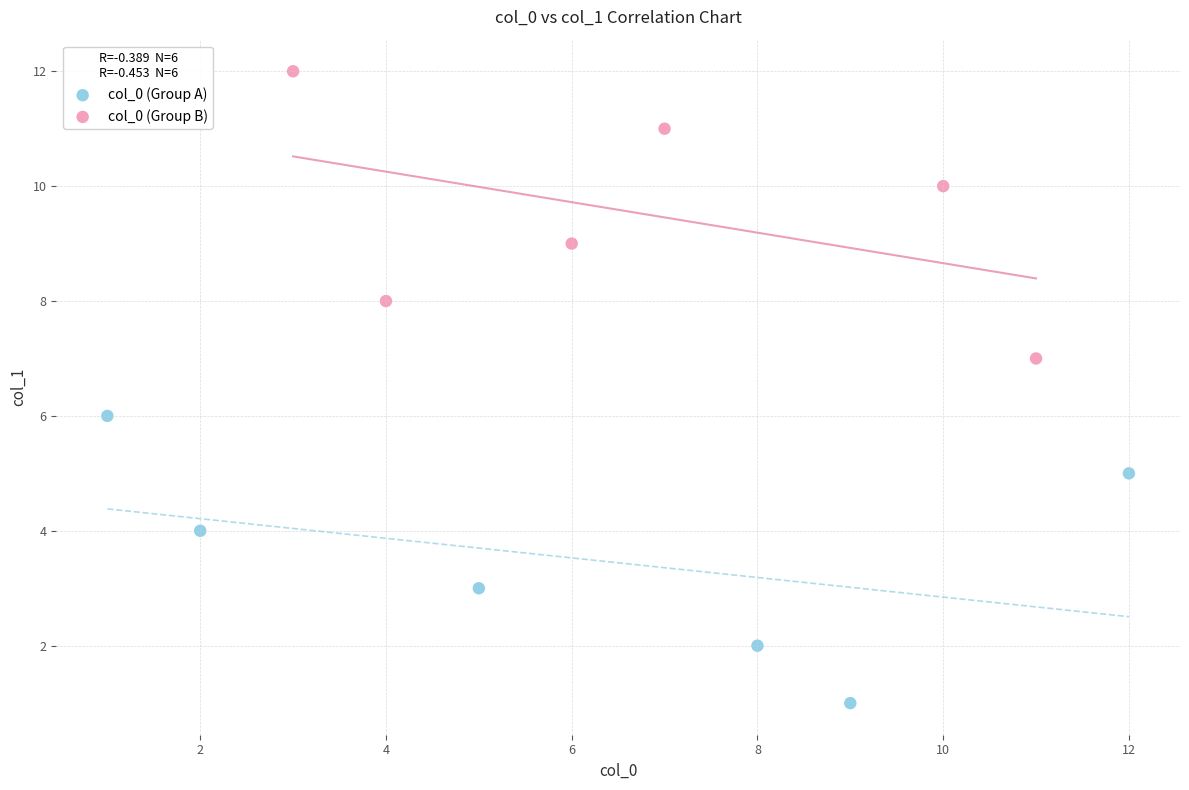

Which series reaches the maximum Y coordinate?

col_0 (Group B)